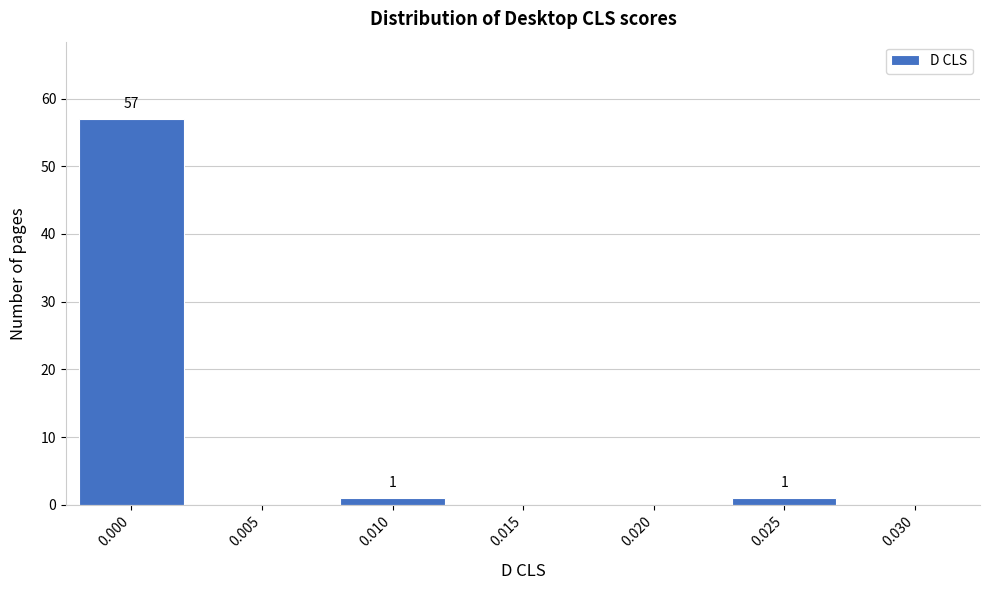

Reading left to right, what are all the values shown in this chart?

0.000=57	0.005=0	0.010=1	0.015=0	0.020=0	0.025=1	0.030=0